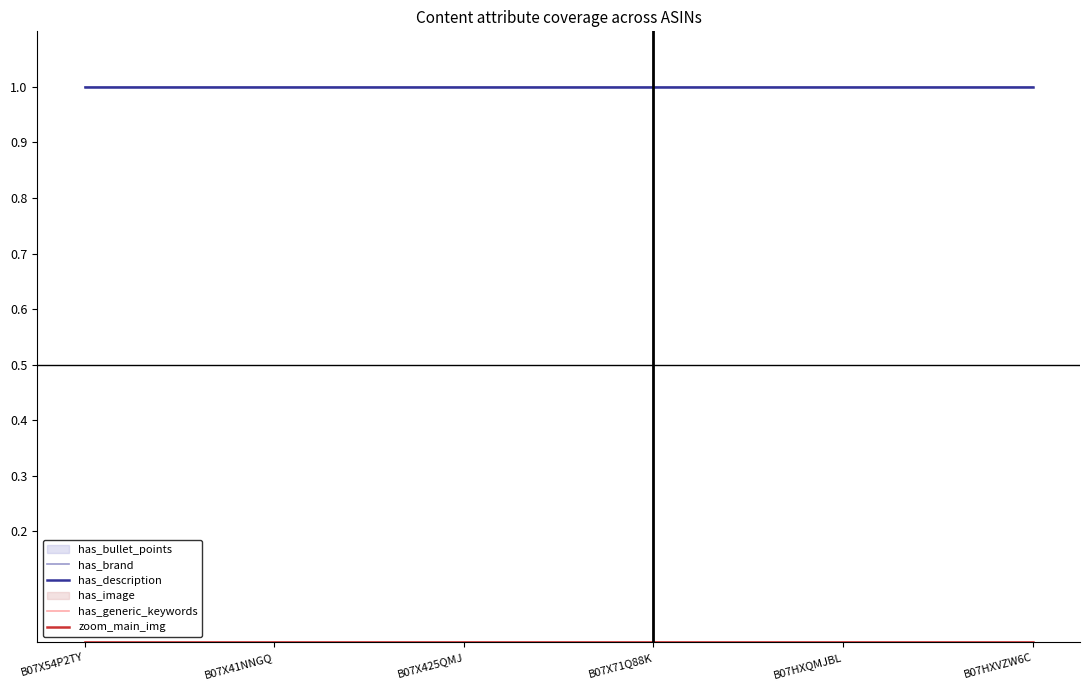

What is the maximum value for has_description?

1